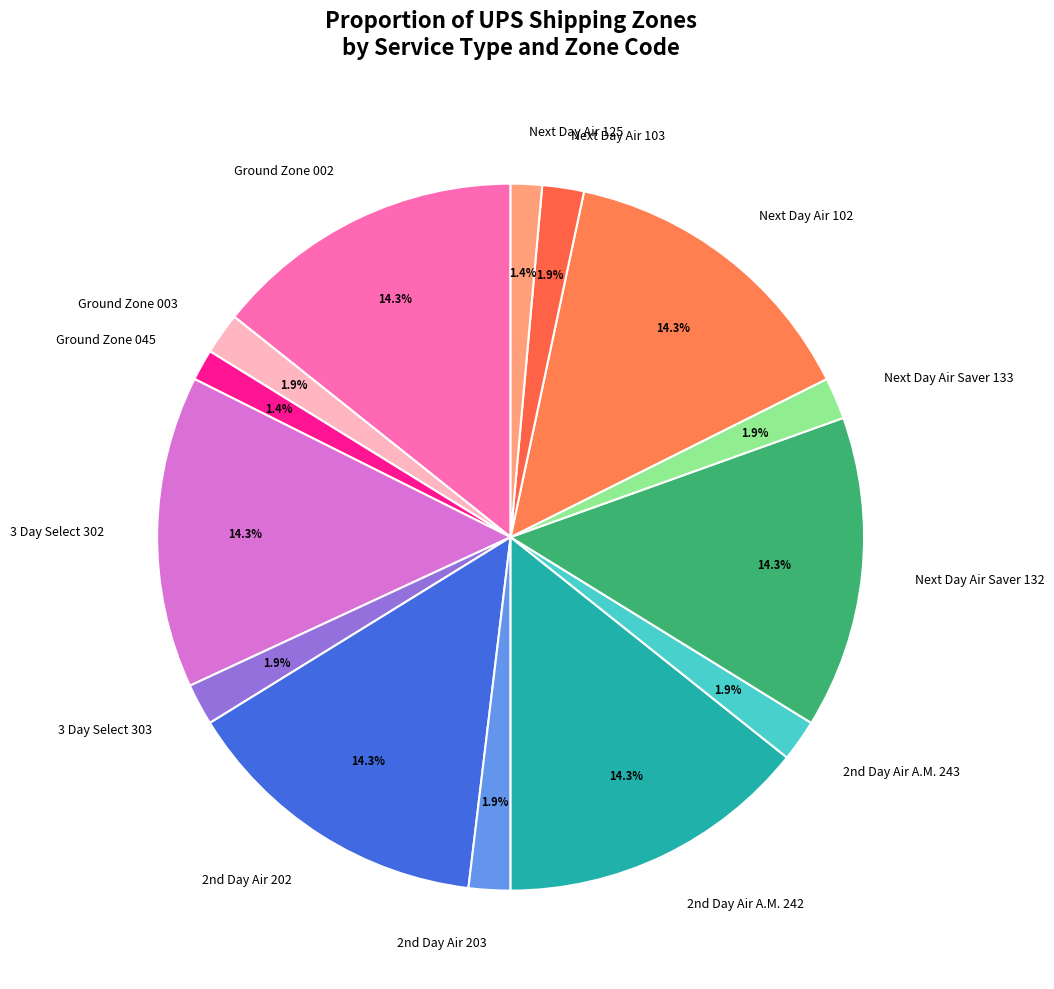

To the nearest percent, what is the average slice percentage?

7%